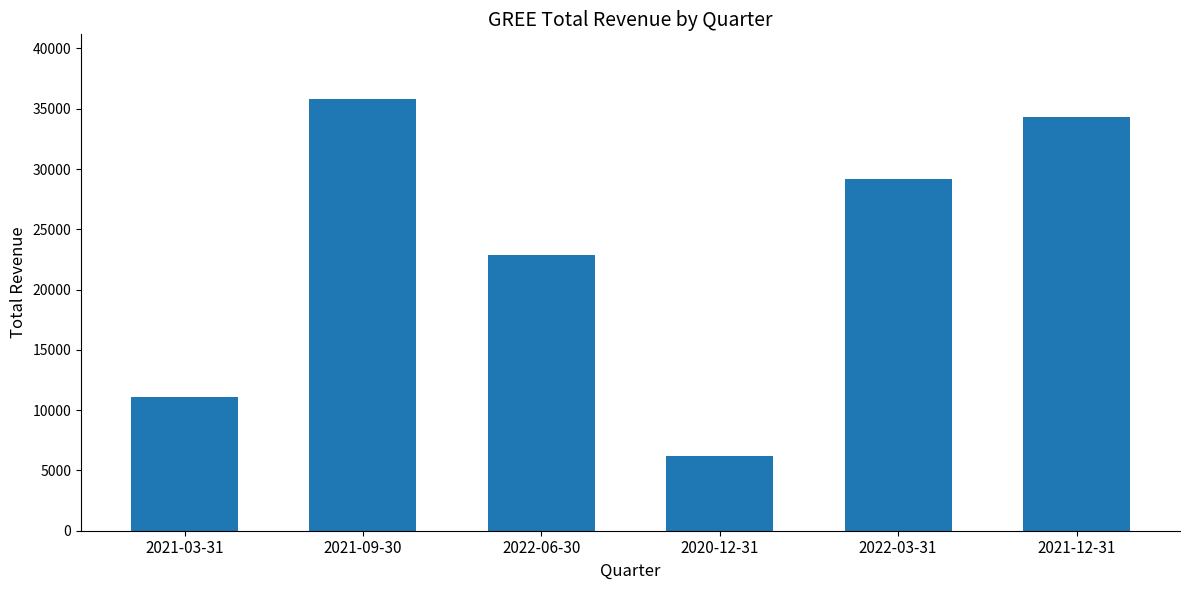

Reading left to right, extract all data points from this chart.

2021-03-31=11100	2021-09-30=35800	2022-06-30=22900	2020-12-31=6200	2022-03-31=29200	2021-12-31=34300